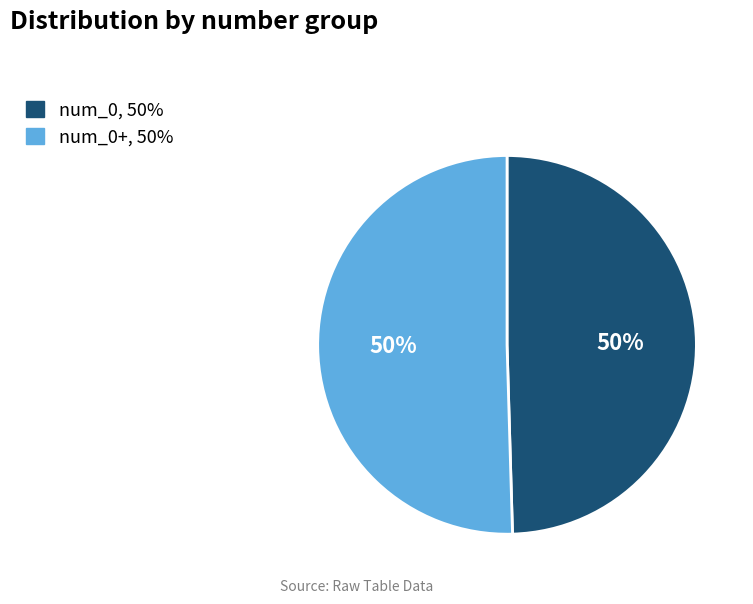

To the nearest percent, what is the average slice percentage?

50%